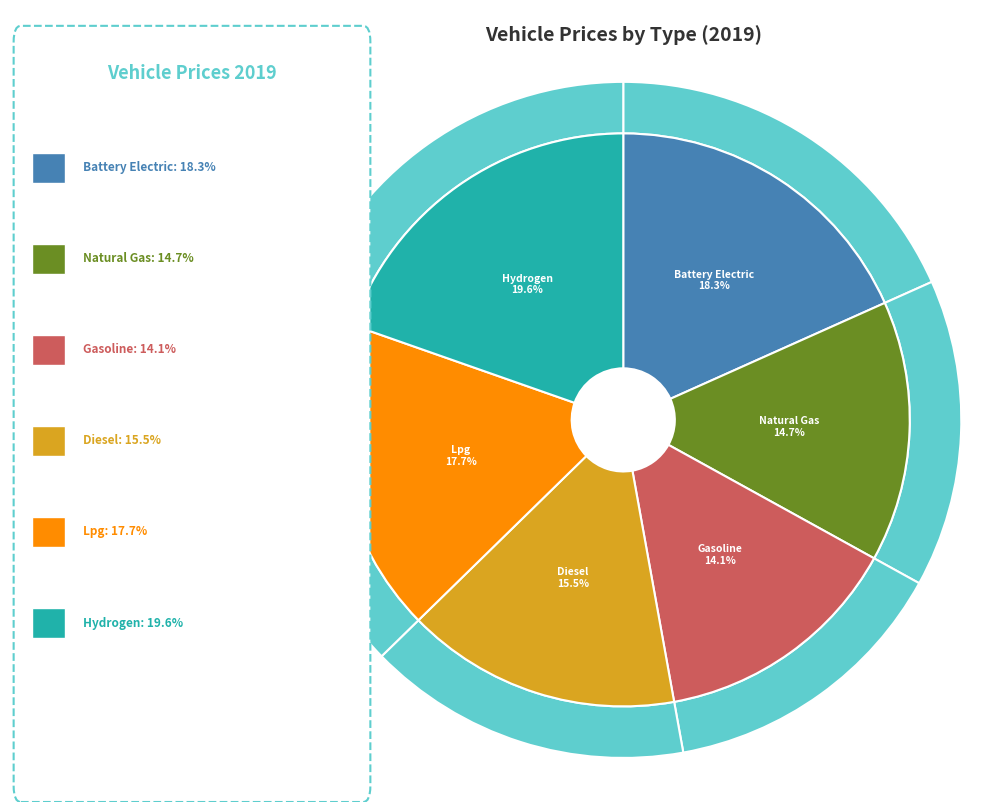

Is there any slice that represents more than half of the pie?

No